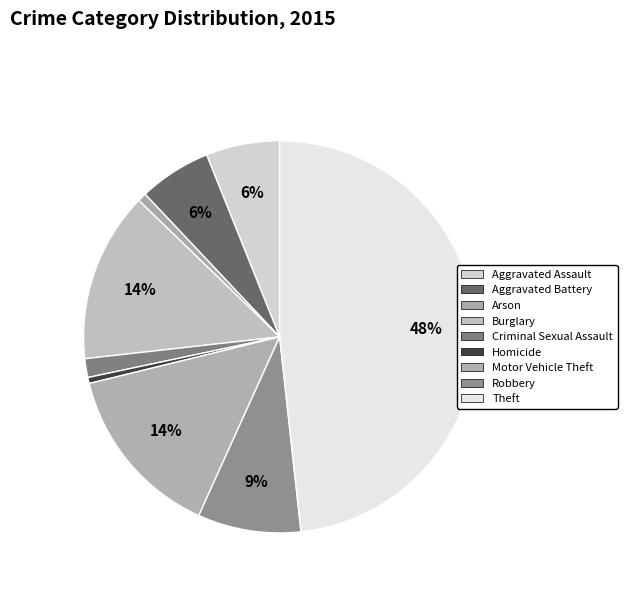

How much of the chart is everything except Robbery?

91.5%